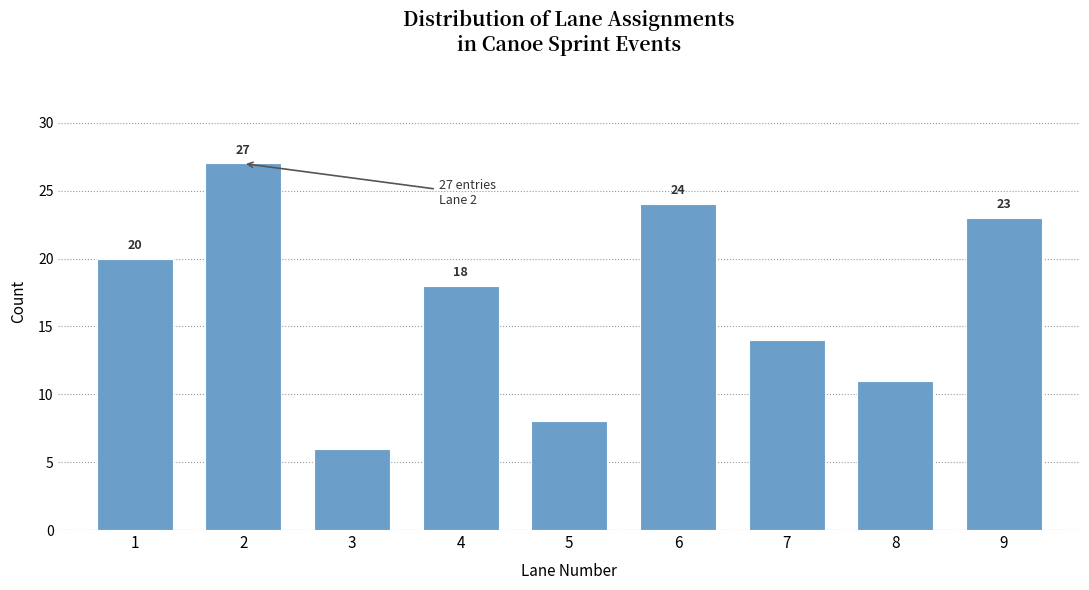

Reading right to left, extract all data points from this chart.

23	11	14	24	8	18	6	27	20